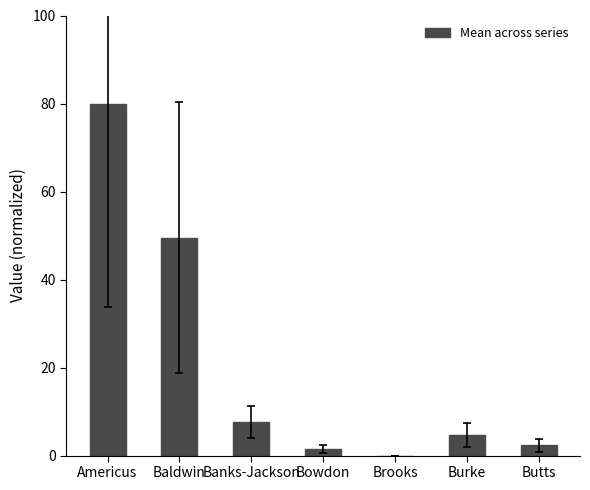

Is it true that the value at Brooks is 0.0?

True